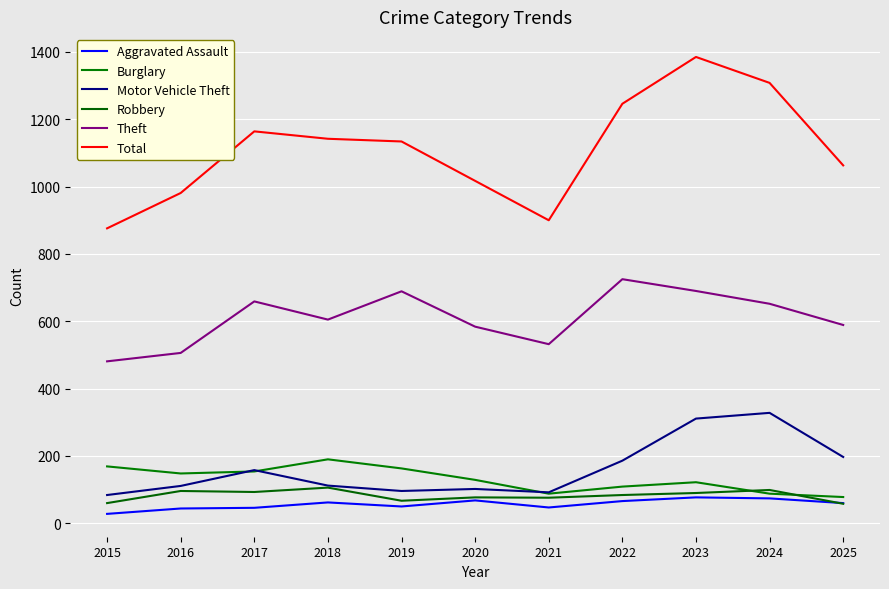

What are all the series names shown in the legend?

Aggravated Assault, Burglary, Motor Vehicle Theft, Robbery, Theft, Total